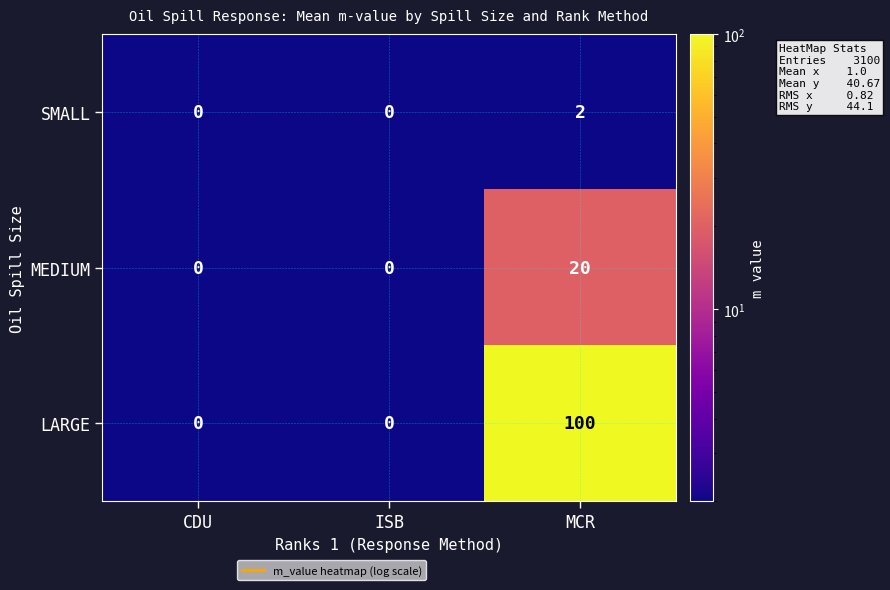

Reading left to right, what are all the values shown in this chart?

SMALL: CDU=0	ISB=0	MCR=2
MEDIUM: CDU=0	ISB=0	MCR=20
LARGE: CDU=0	ISB=0	MCR=100